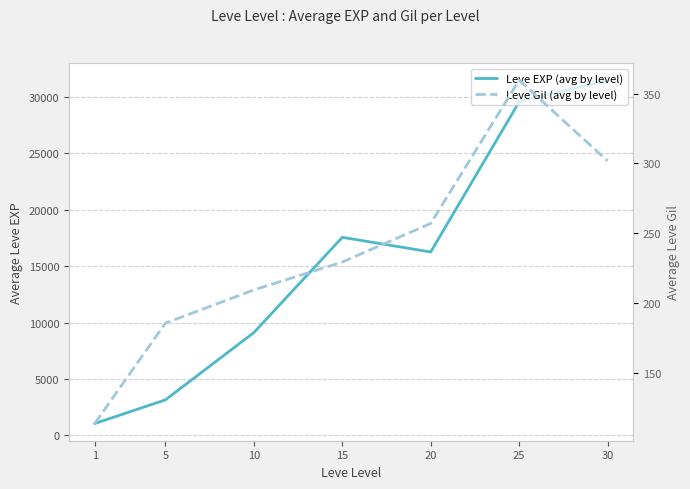

At how many categories does at least one series exceed 19504?

2